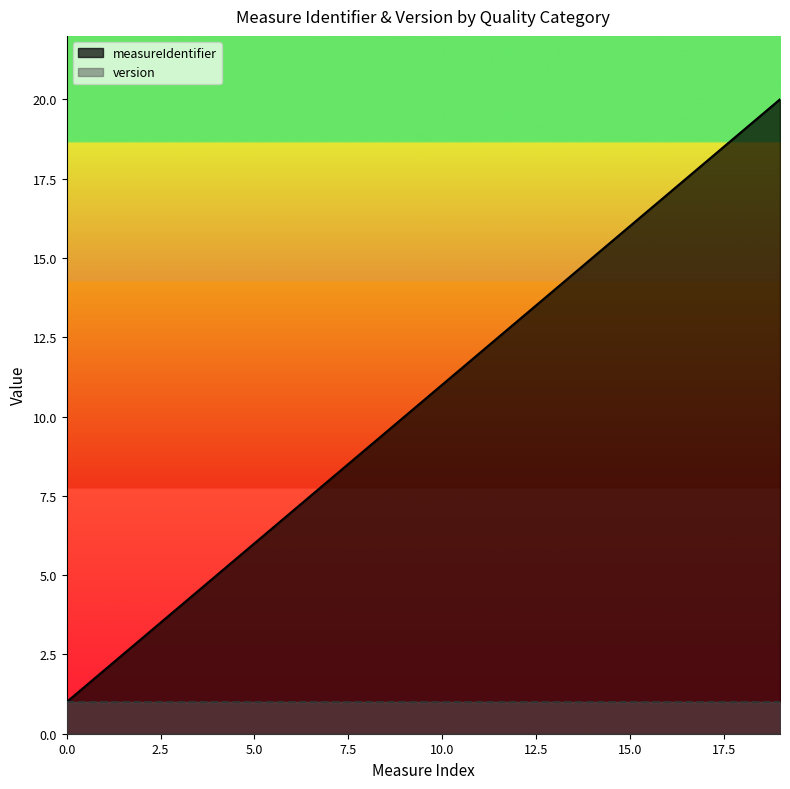

List the series in order of their peak value, lowest first.

version, measureIdentifier